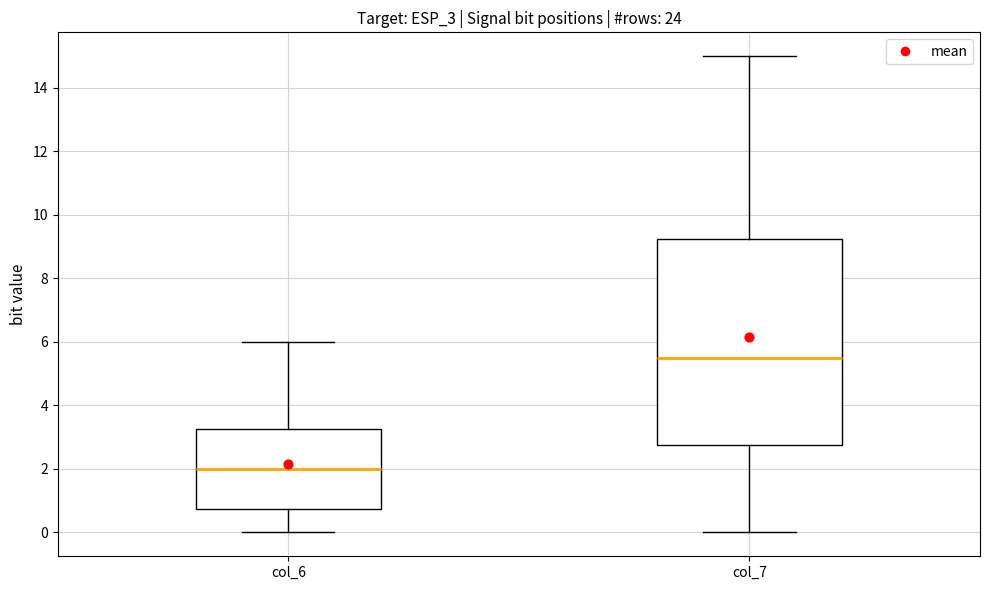

Which box's median line is the lowest?

col_6